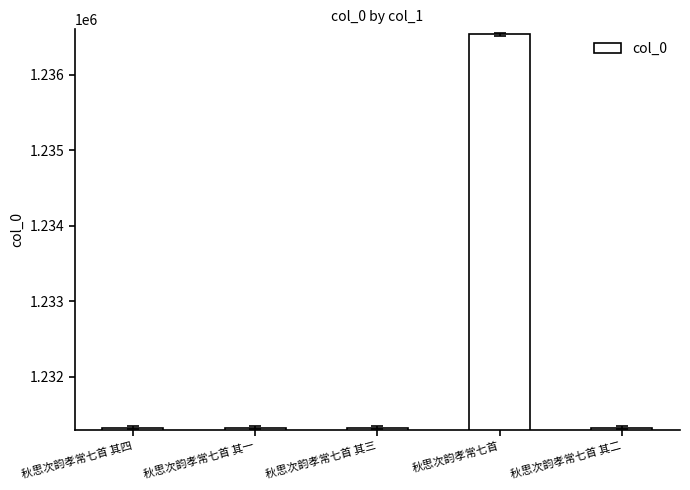

Count the number of data series in this chart.

1